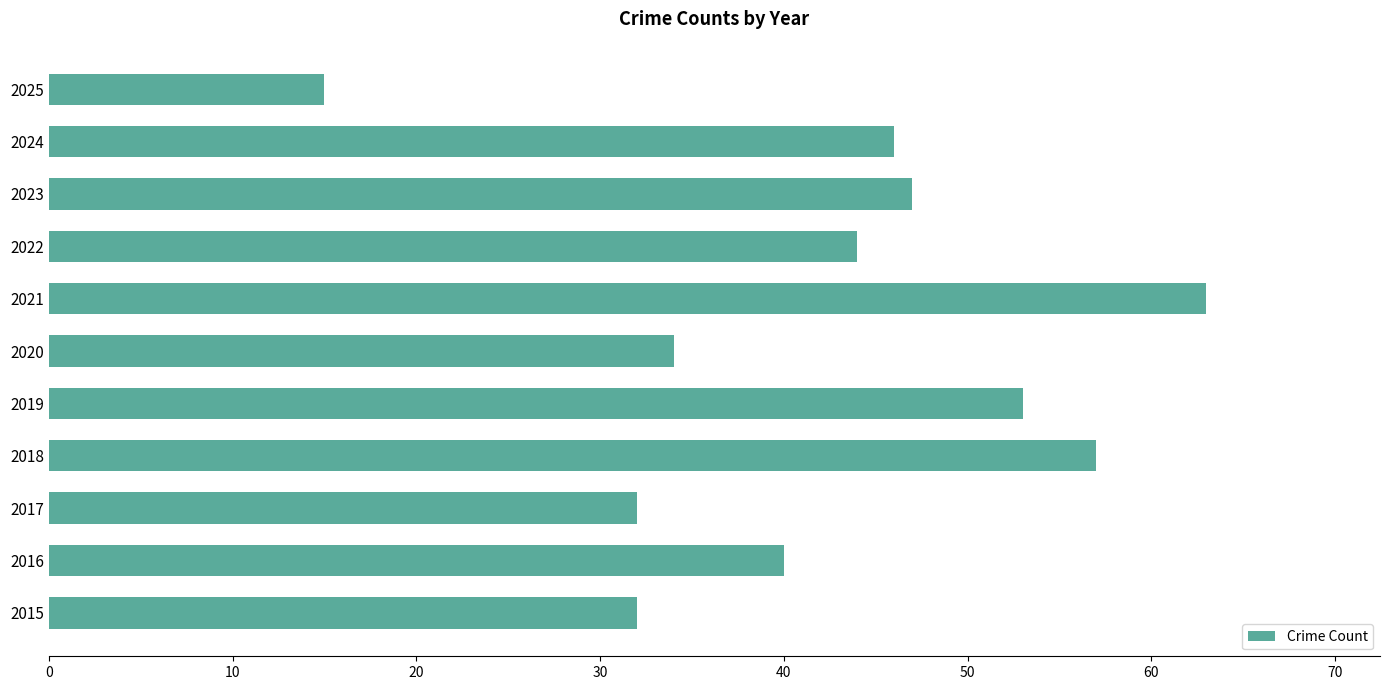

How many data points are less than 44?

5